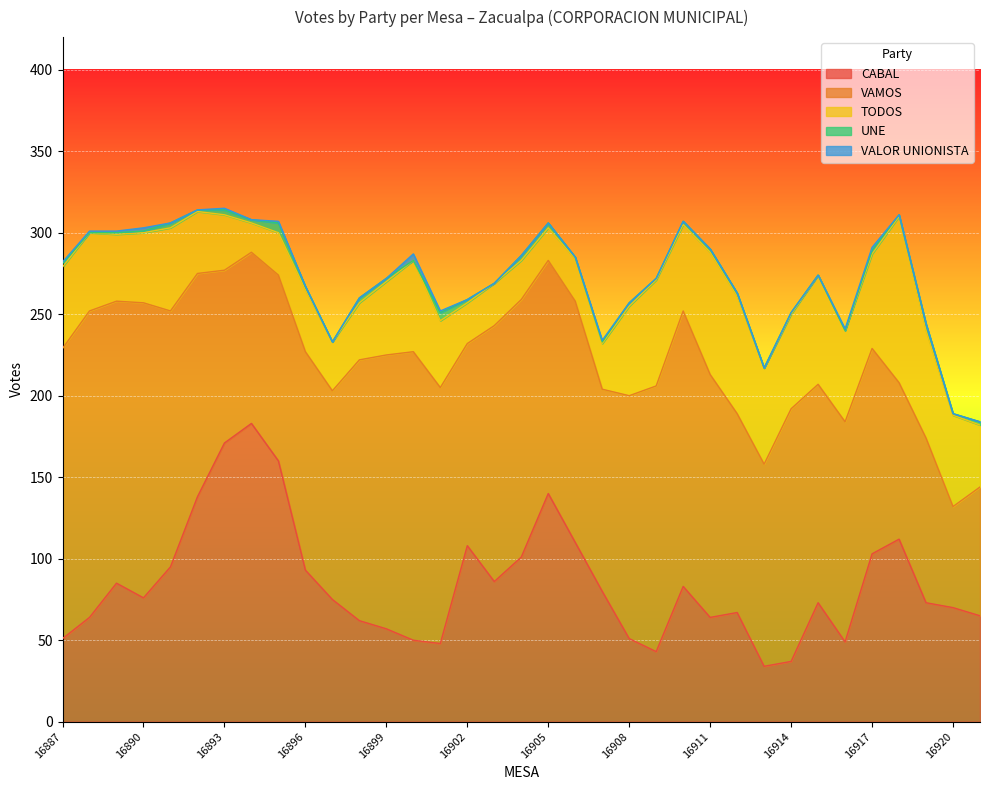

How many lines are shown in the chart?

5